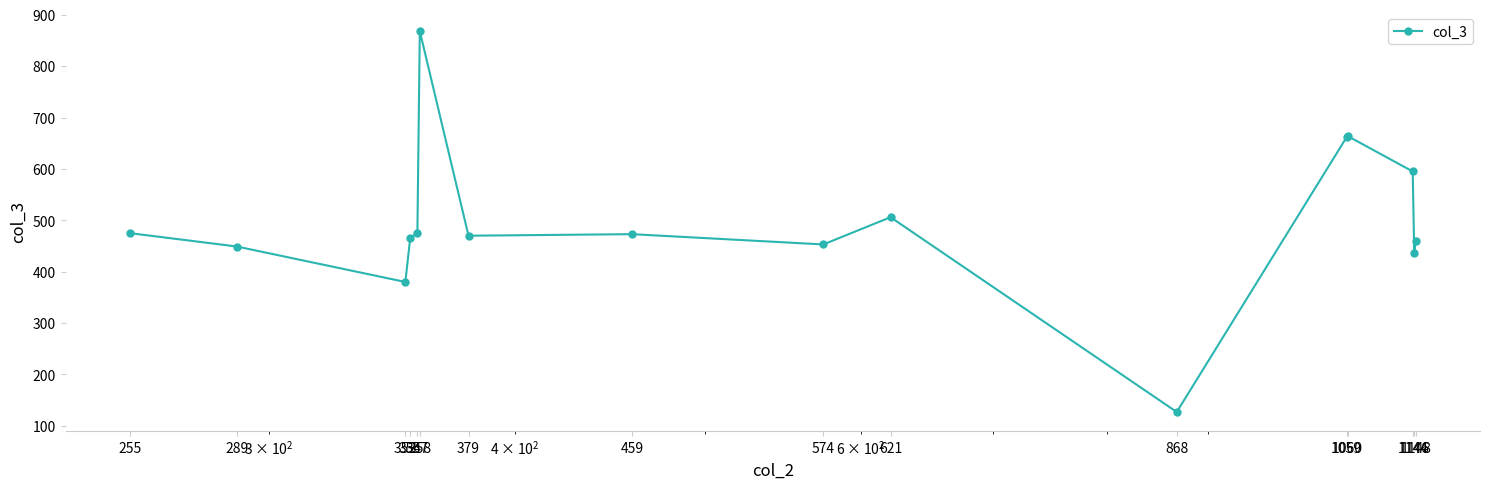

What is the sum of all values?

7958